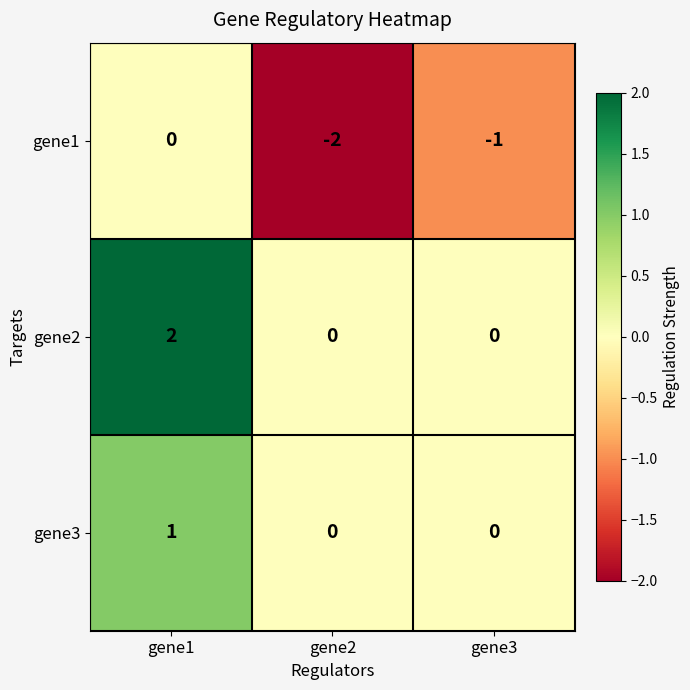

How many data points does each series have?

3